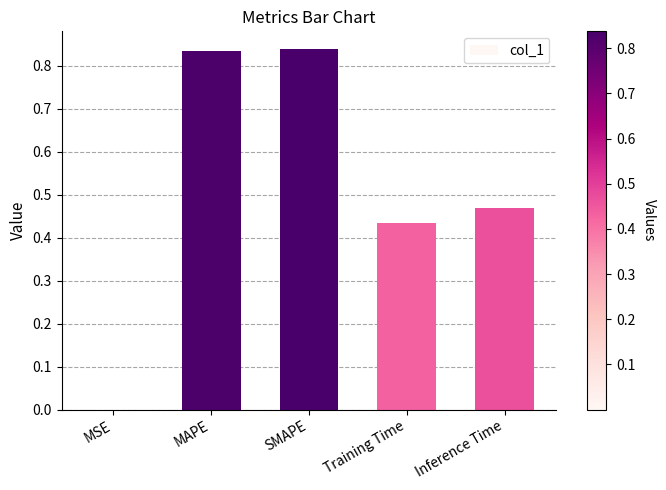

True or false: the data shows 0.1 at Training Time.

False